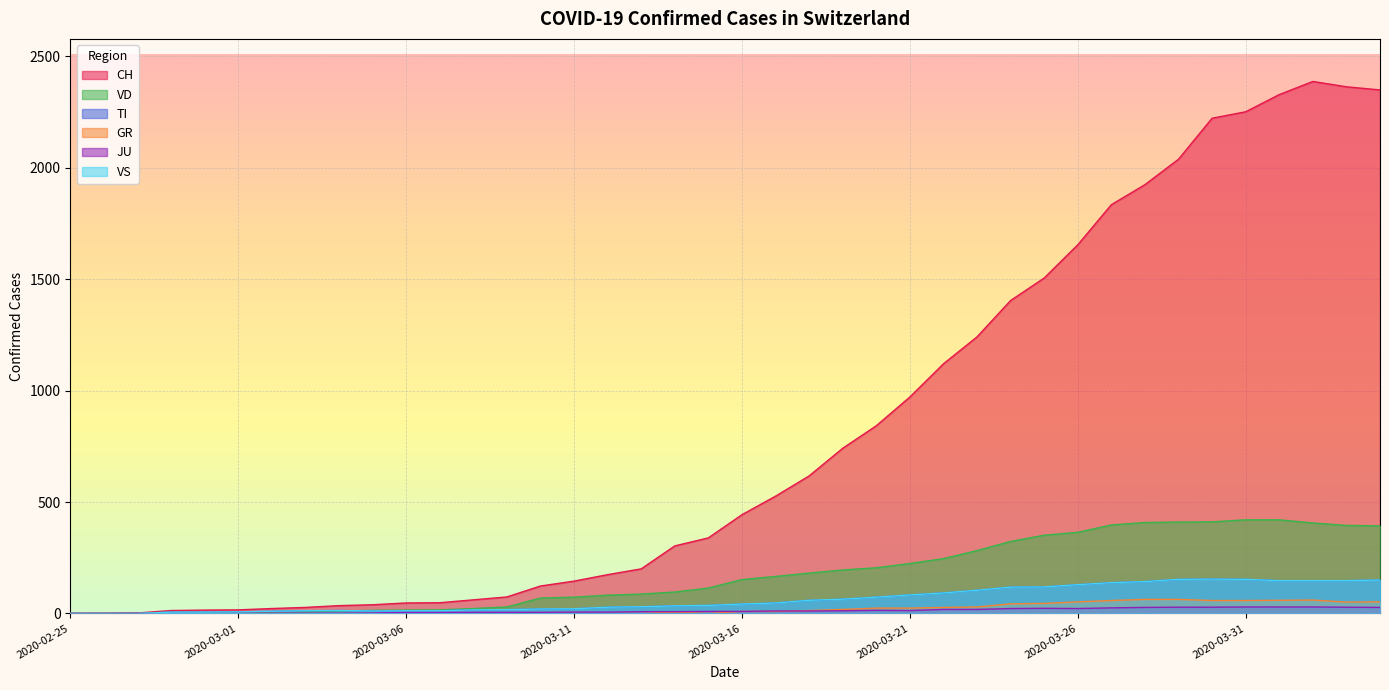

How many values in JU are above zero?

38